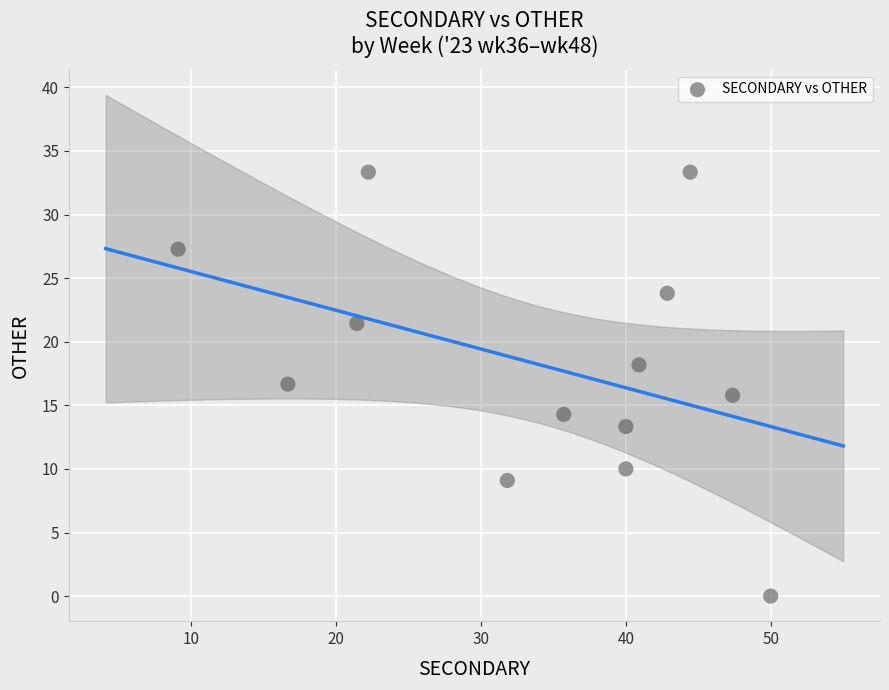

What is the range of X values (max minus min)?

40.9